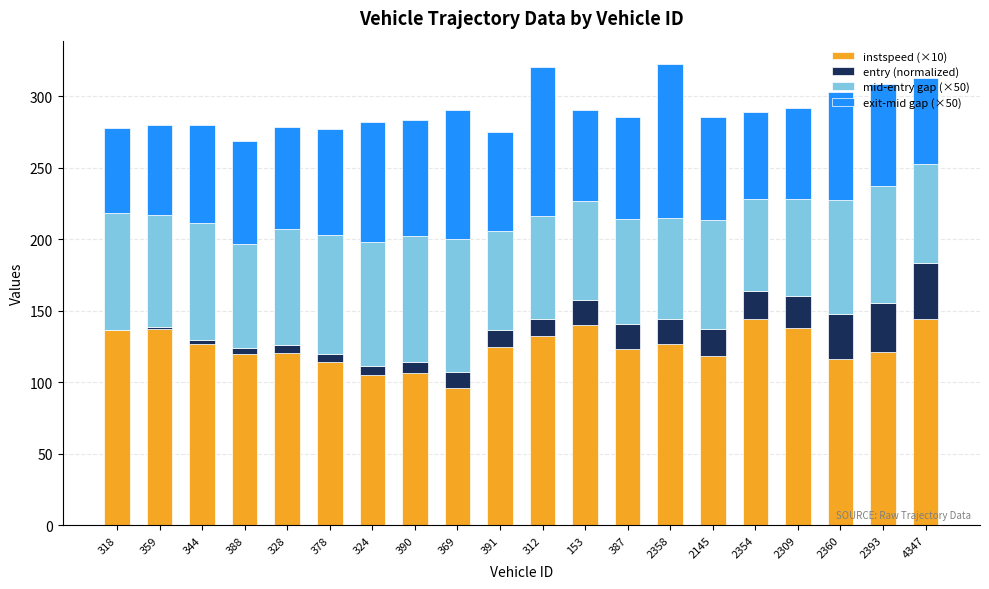

Is it true that instspeed (×10) equals 198.3 at 2354?

False